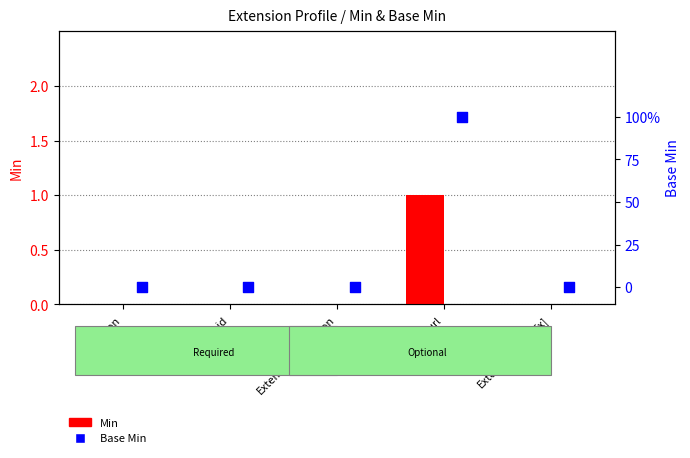

At which category is the sum across all series the highest?

Extension.url